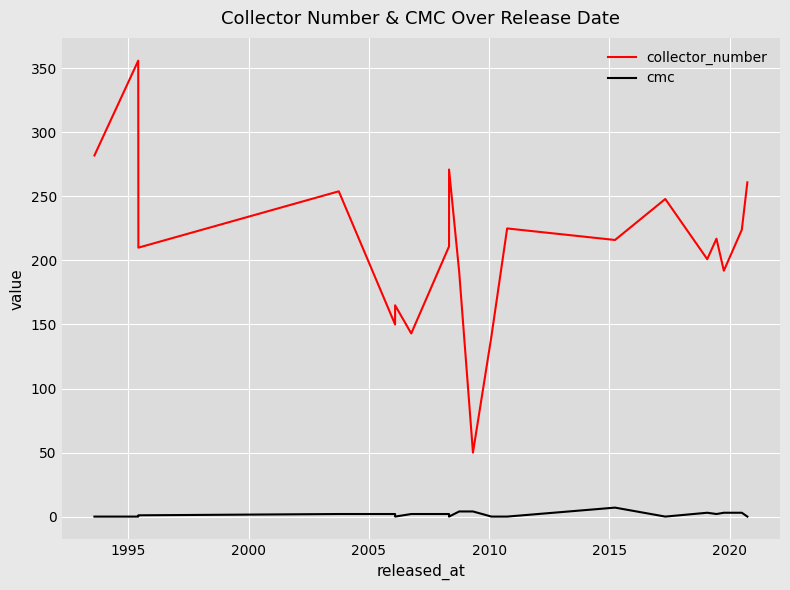

Which category has the highest value in the collector_number series?

1995